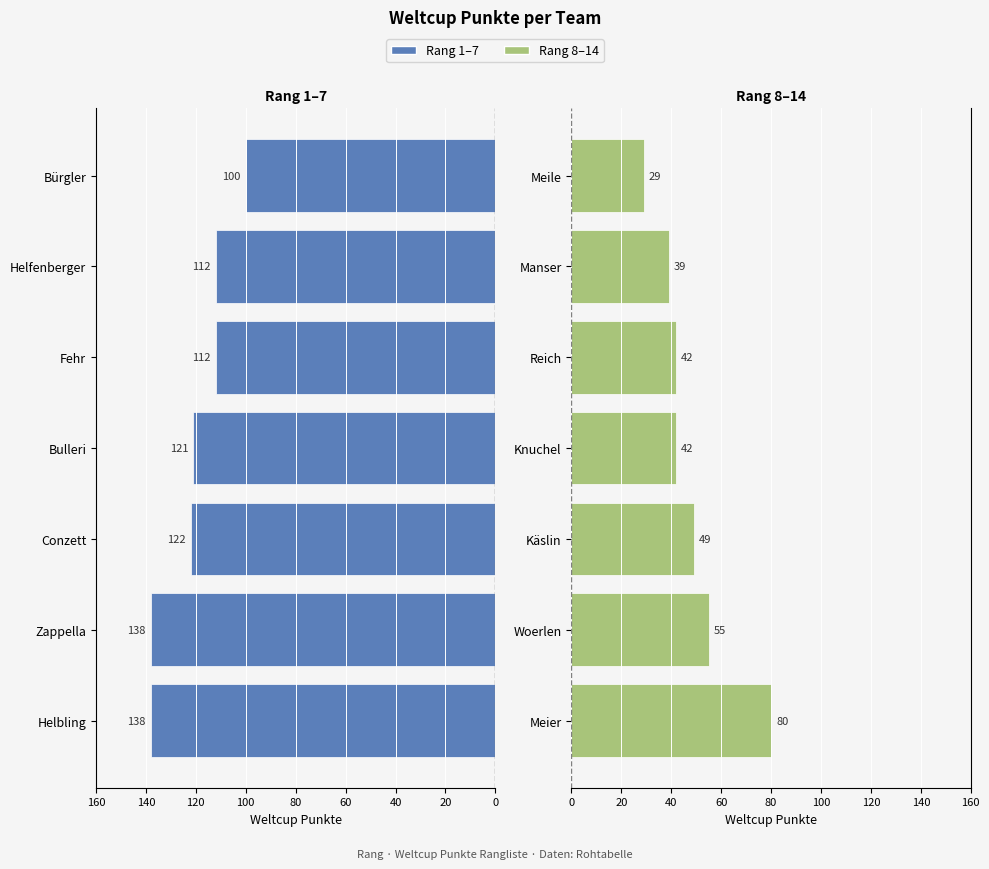

Which series has the largest range (max minus min)?

Rang 8–14